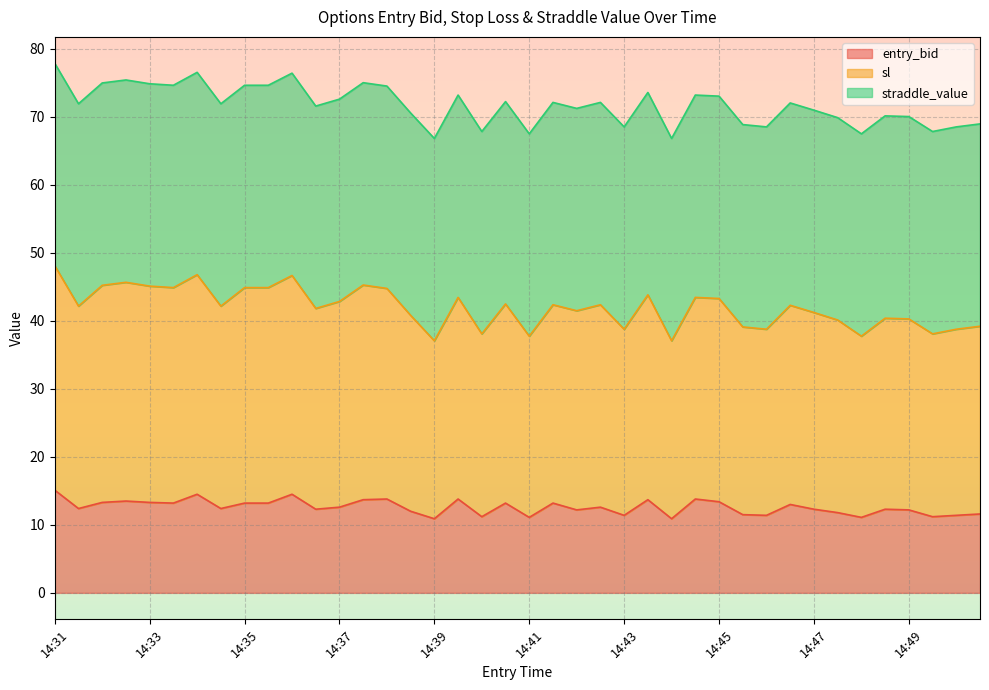

What is the difference between the maximum and minimum values in the entry_bid series?

4.2